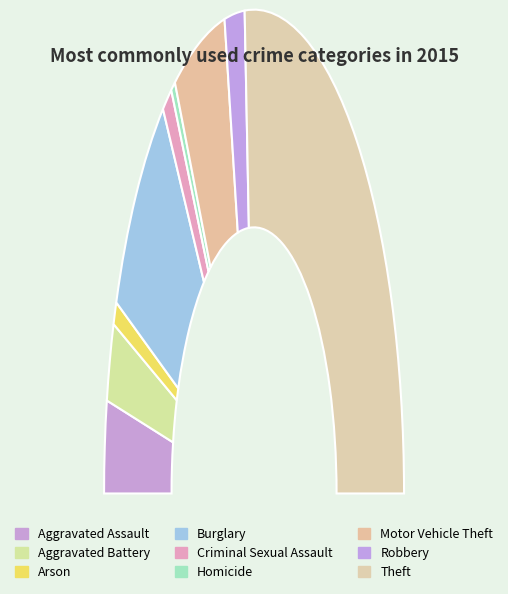

Is the sum of Motor Vehicle Theft and Aggravated Battery greater than half?

No